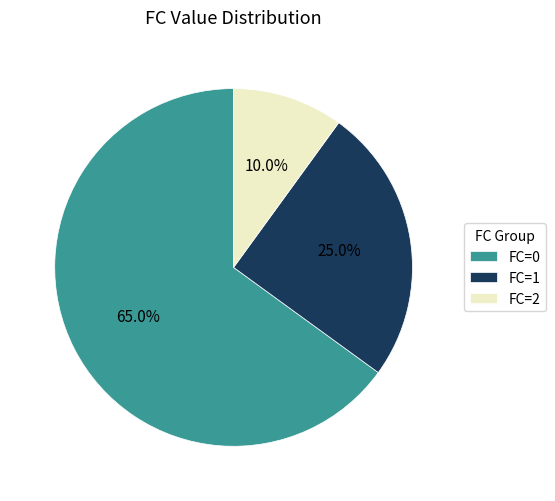

Is FC=1 the majority of the pie?

No